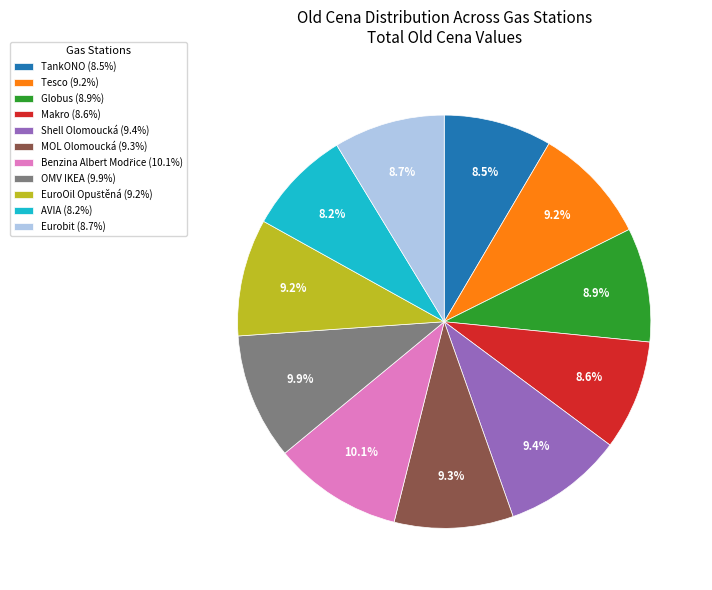

Does any single category account for the majority?

No